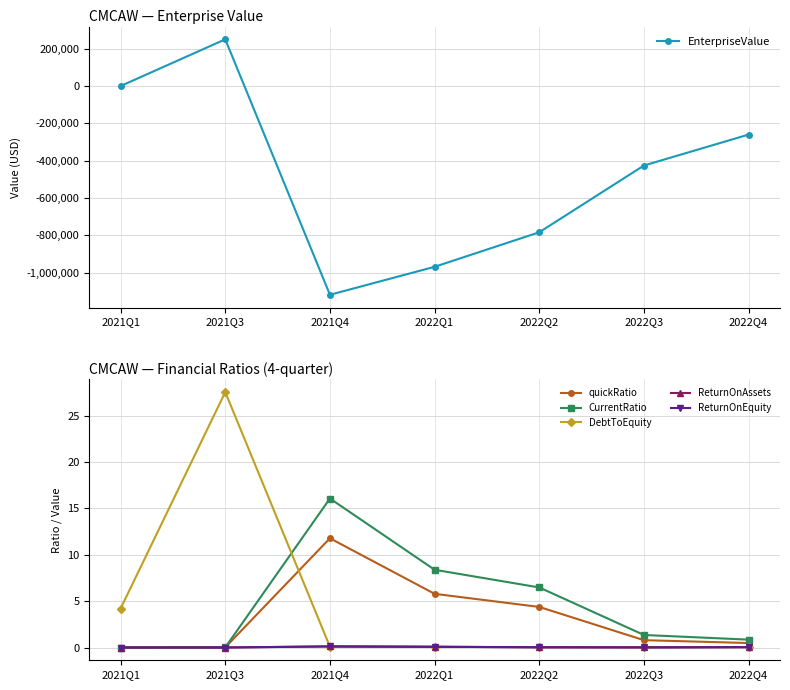

Between 2022Q1 and 2022Q3, which series saw the biggest shift?

EnterpriseValue